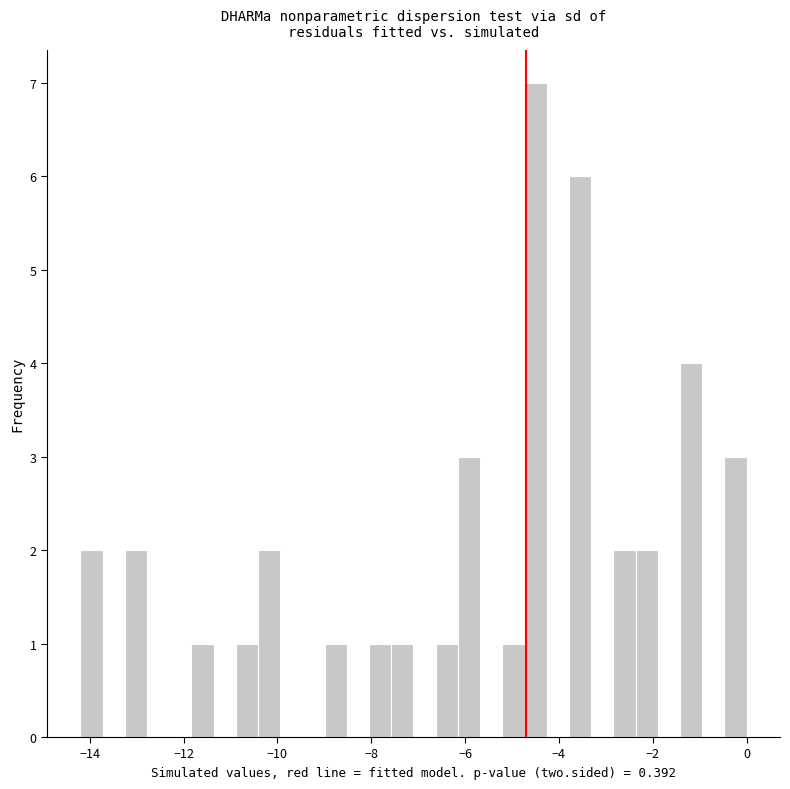

Around what value on the x-axis is the tallest bar? Give the approximate position of its centre, as read against the axis.

-4.4